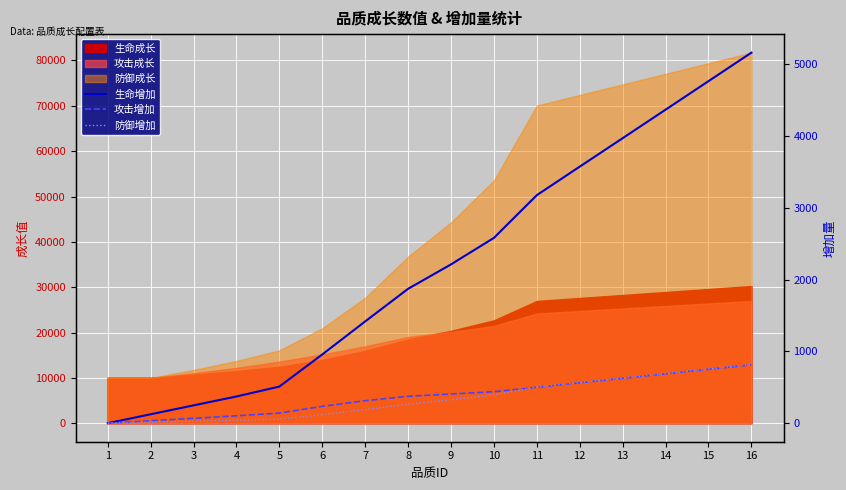

Between 2 and 8, which is larger?

8